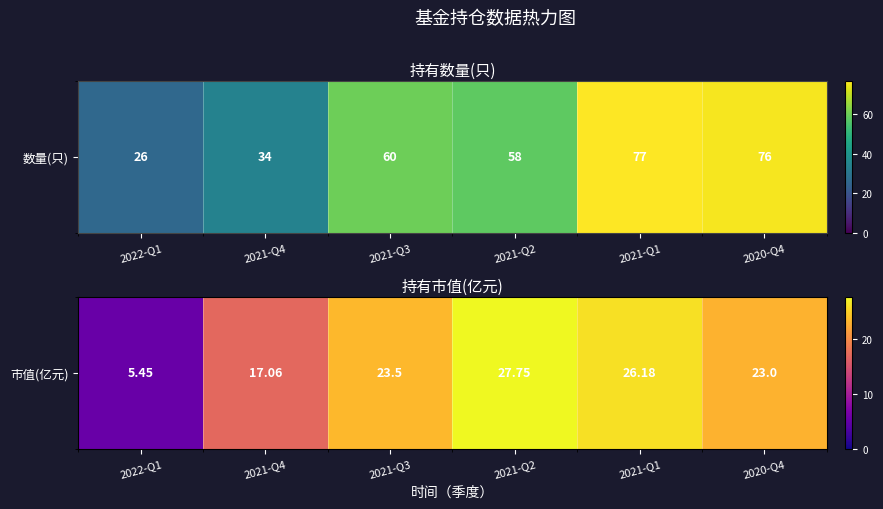

What is the minimum value shown in the chart?

5.5